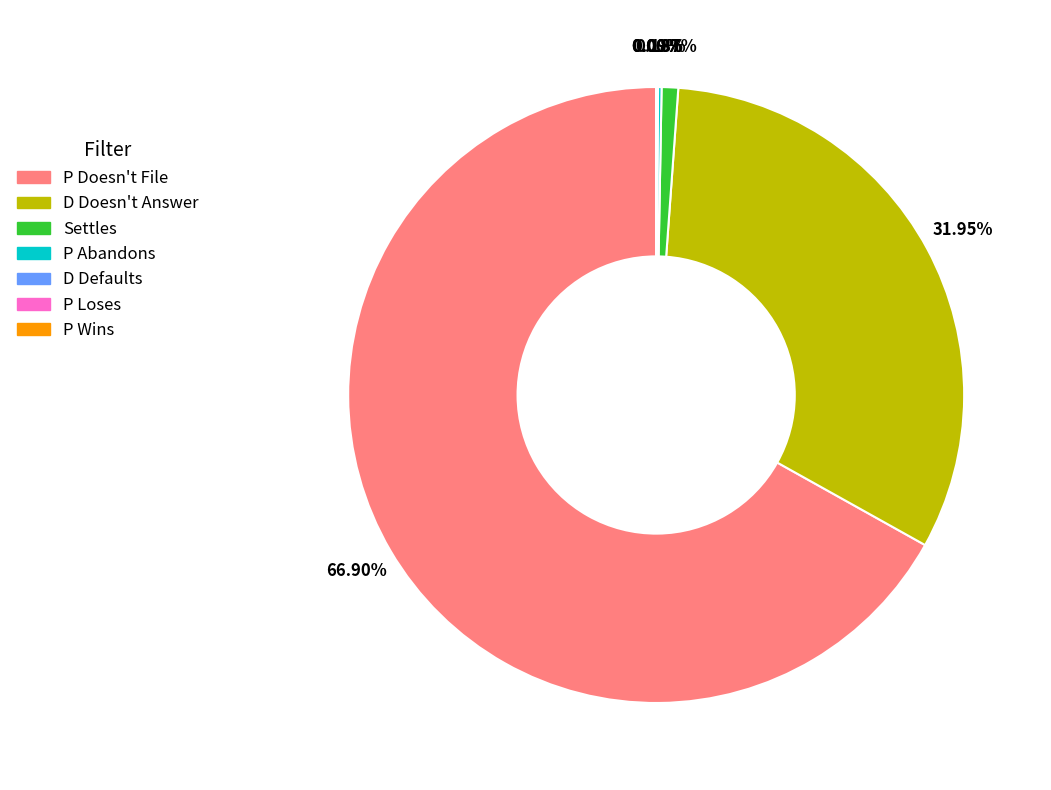

To the nearest percent, what portion does P Doesn't File represent?

67%